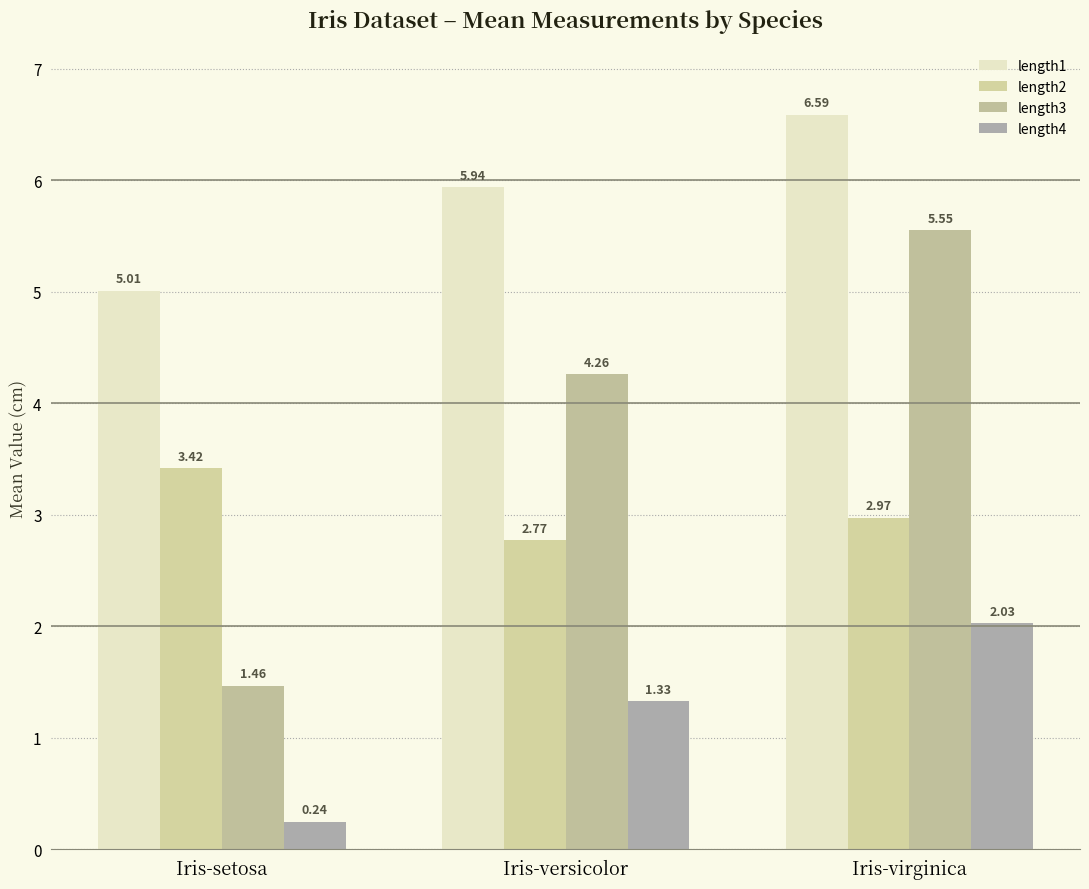

How many series are shown in this chart?

4